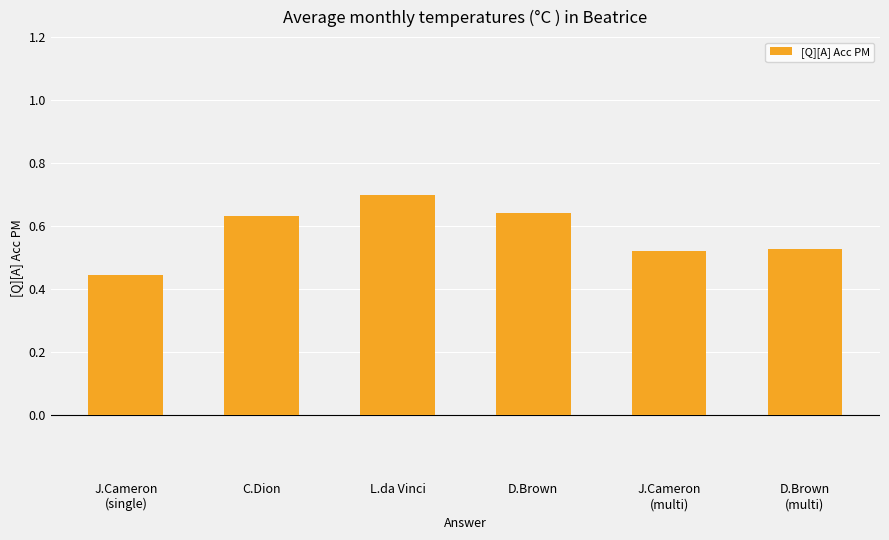

What is the greatest value displayed?

0.7